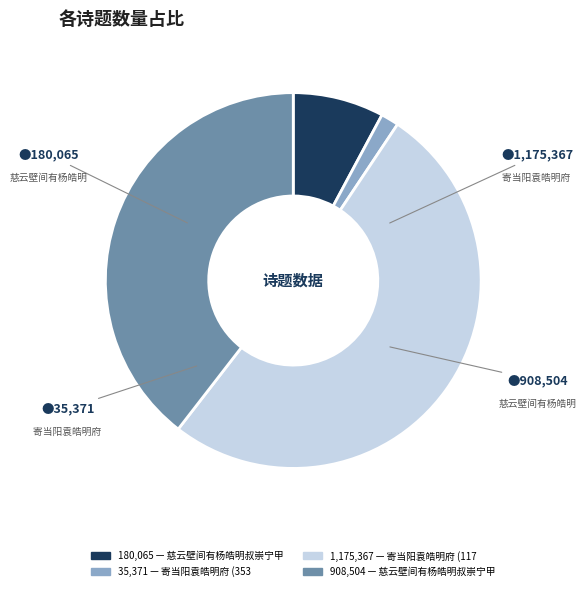

Is there any slice that represents more than half of the pie?

Yes